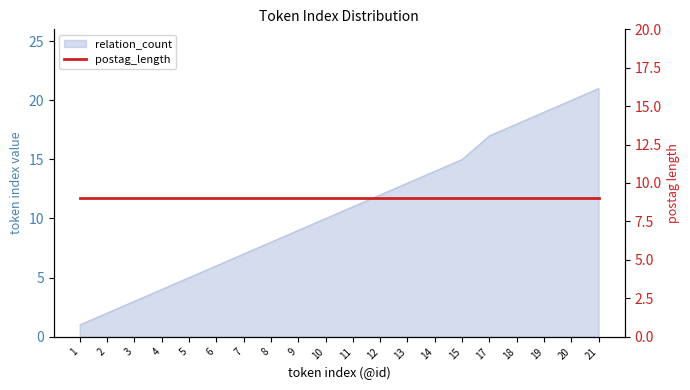

Approximately how many times larger is the value at 13 compared to 5?

2.6